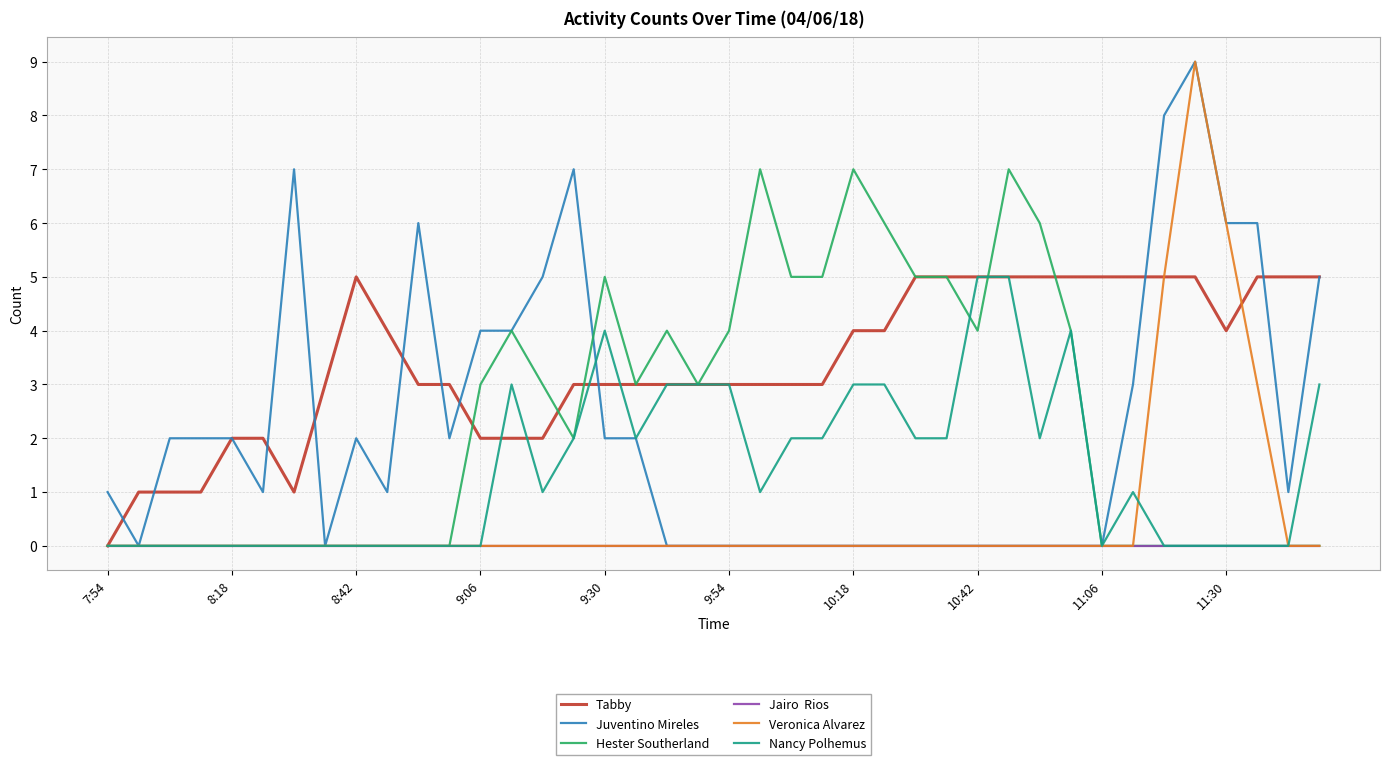

What is the greatest value displayed?

9